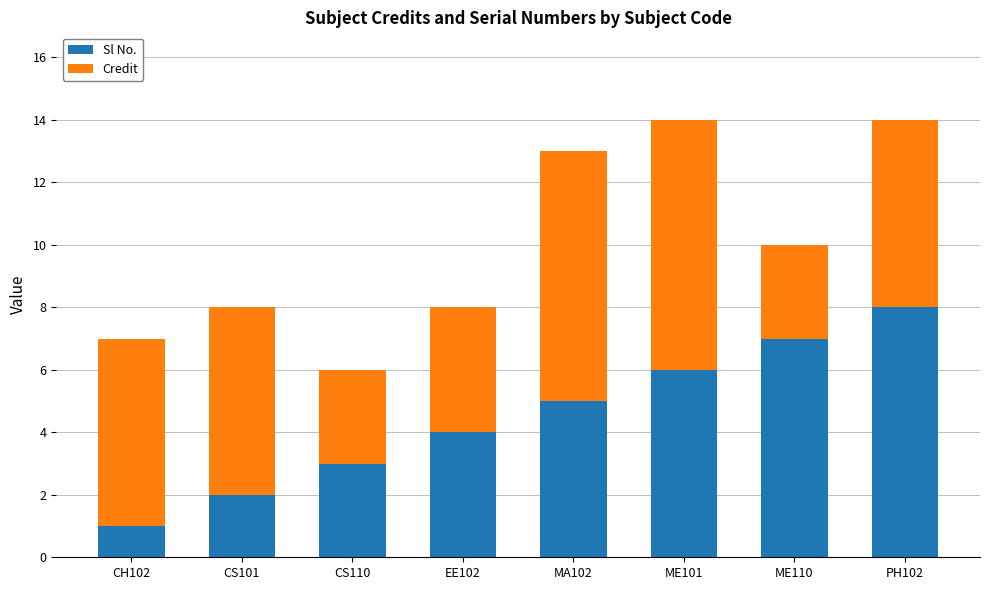

Reading right to left, list the values for the Sl No. series.

PH102=8	ME110=7	ME101=6	MA102=5	EE102=4	CS110=3	CS101=2	CH102=1